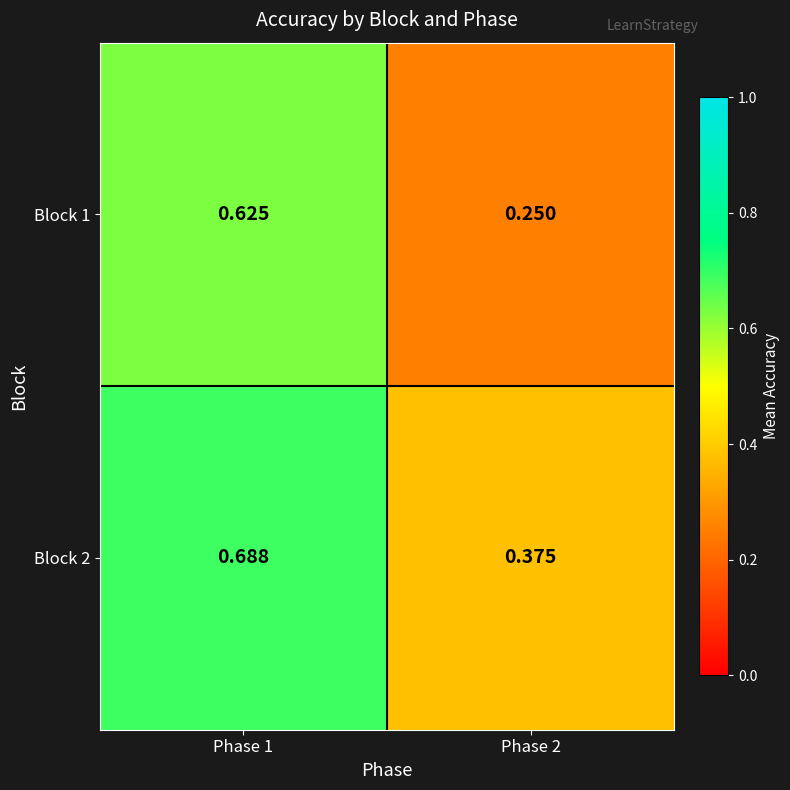

Is the value of Block 2 at Phase 1 greater than the value of Block 1 at Phase 2?

Yes